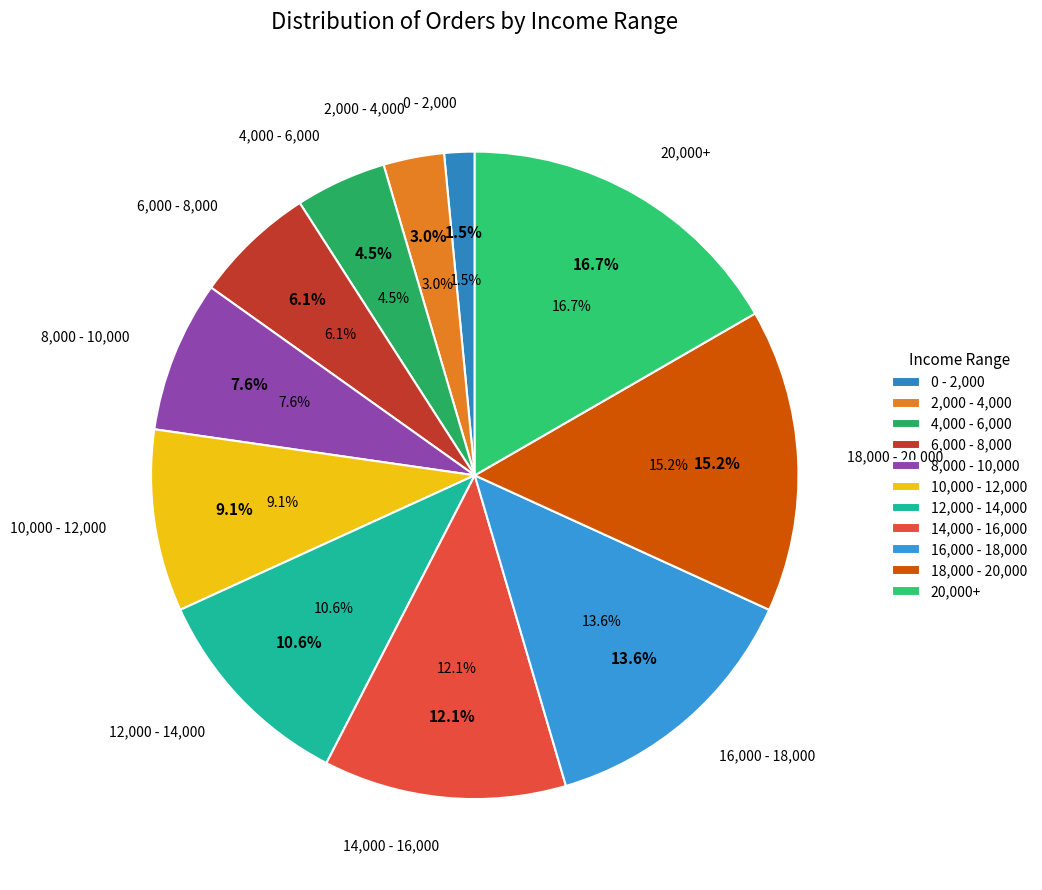

What is the change in value from 10,000 - 12,000 to 14,000 - 16,000?

+2